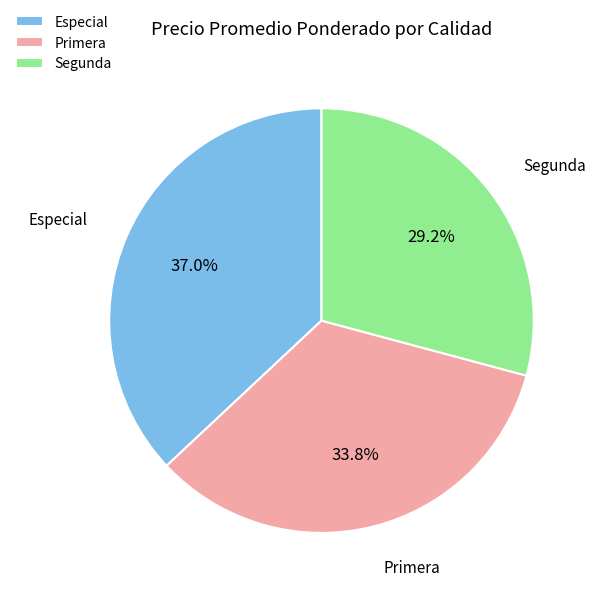

Which slice is the smallest?

Segunda